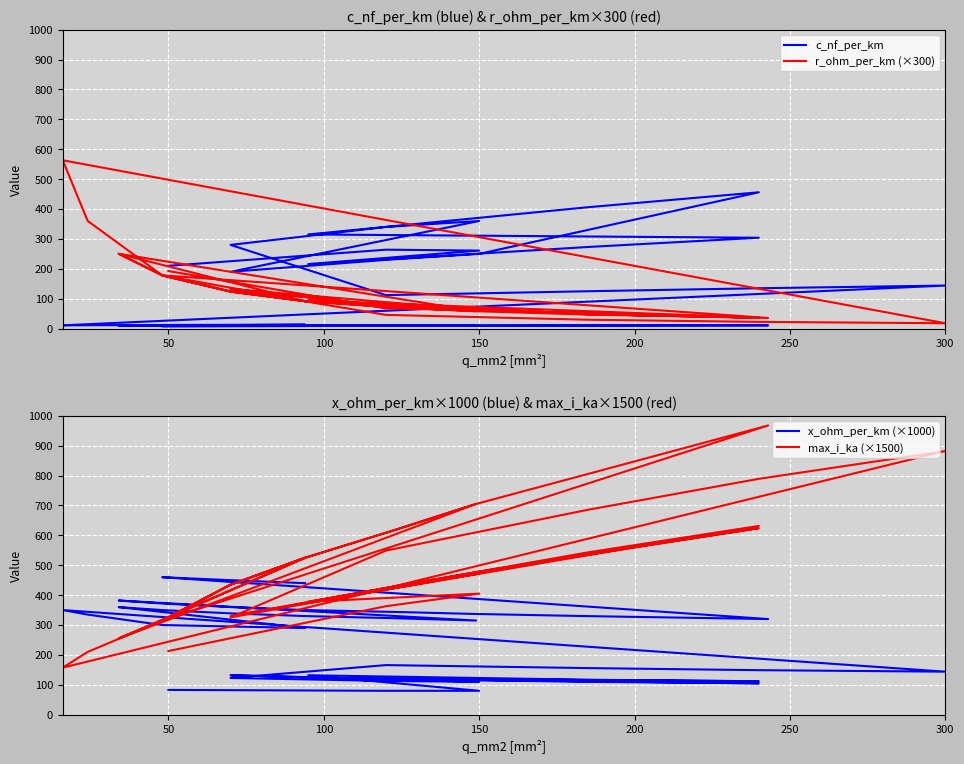

Reading left to right, extract all data points from this chart.

c_nf_per_km: 210.0	264.0	261.0	216.0	273.0	304.0	315.0	406.0	456.0	250.0	230.0	190.0	360.0	340.0	280.0	112.0	125.0	135.0	144.0	11.0	11.2	12.2	13.2	9.7	10.1	10.4	10.8	11.1	11.2	9.2	9.5	9.7	10.0	10.3	10.5	10.8	11.0	8.0	8.4	8.7
r_ohm_per_km (×300): 192.6	67.5	62.4	93.9	48.3	36.6	93.9	48.3	36.6	61.8	75.9	132.9	61.8	75.9	132.9	45.9	29.7	22.5	18.0	563.1	360.4	178.2	91.8	250.3	178.2	124.0	91.8	71.3	58.2	250.3	178.2	124.0	91.8	71.3	58.2	47.1	35.6	178.2	124.0	91.8
x_ohm_per_km (×1000): 83.0	80.0	80.0	132.0	117.0	112.0	123.0	110.0	105.0	116.0	119.0	132.0	110.0	113.0	123.0	166.0	156.0	149.0	144.0	350.0	335.0	300.0	290.0	360.0	350.0	339.0	330.0	323.0	315.0	382.0	372.0	360.0	350.0	344.0	337.0	330.0	320.0	460.0	450.0	440.0
max_i_ka (×1500): 213.0	363.0	405.0	378.0	543.0	631.5	373.5	537.0	624.0	478.5	424.5	330.0	472.5	420.0	325.5	549.0	685.5	789.0	882.0	157.5	210.0	315.0	525.0	255.0	315.0	435.0	525.0	615.0	705.0	255.0	315.0	435.0	525.0	615.0	705.0	802.5	967.5	315.0	435.0	525.0